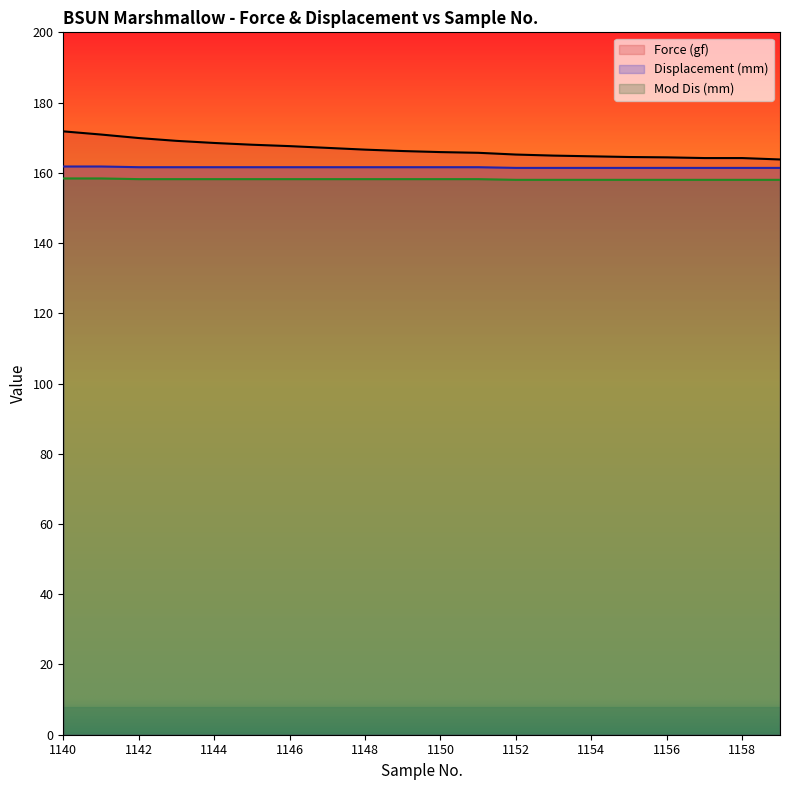

What is the sum of all Force (gf) values?

3333.2